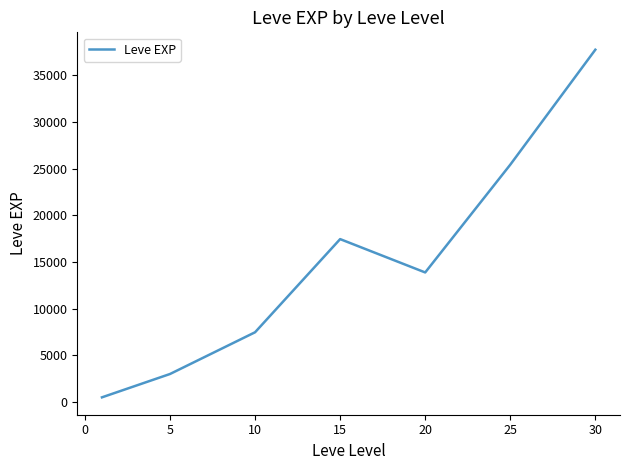

What is the sum of all values?

105440.2